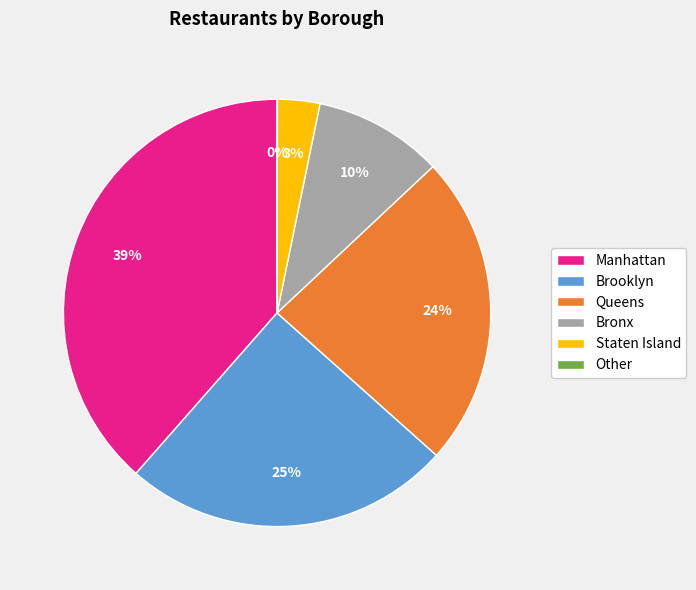

To the nearest percent, what is the combined percentage of Staten Island and Queens?

27%